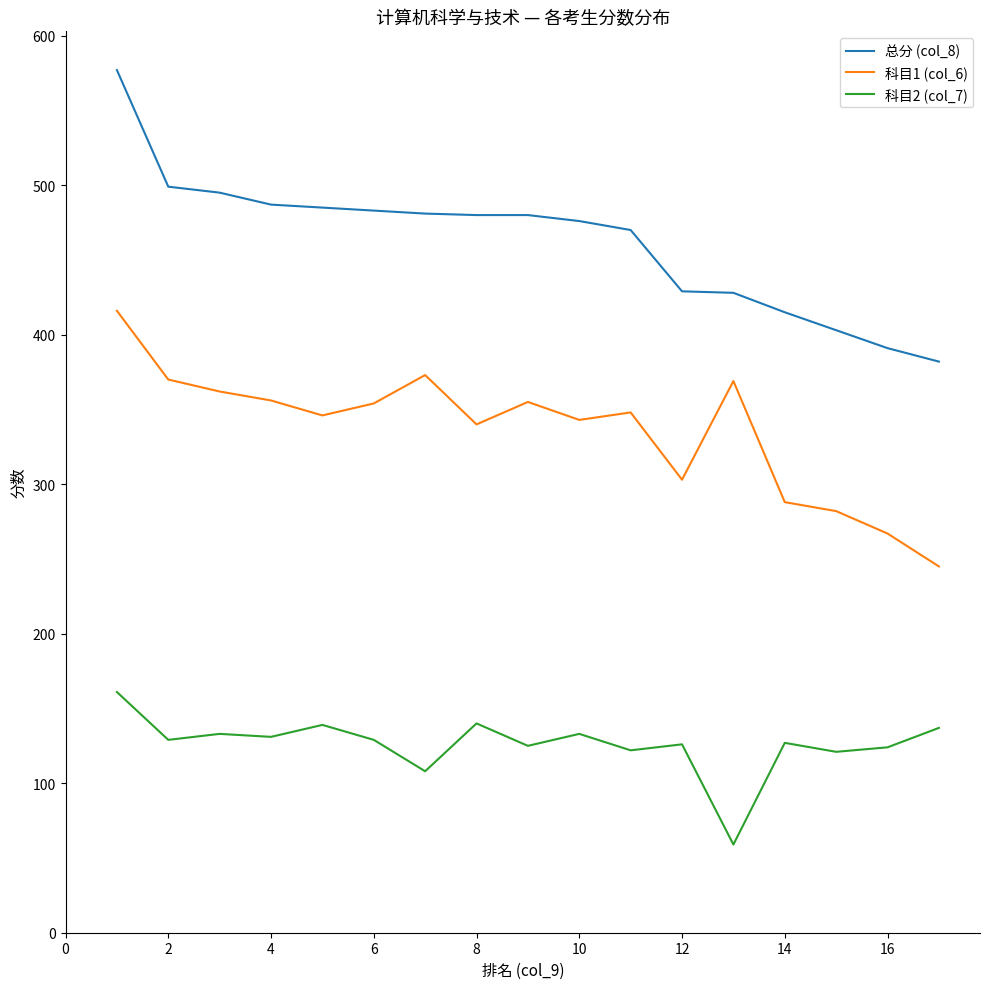

Rank the series by their maximum value, from lowest to highest.

科目2 (col_7), 科目1 (col_6), 总分 (col_8)